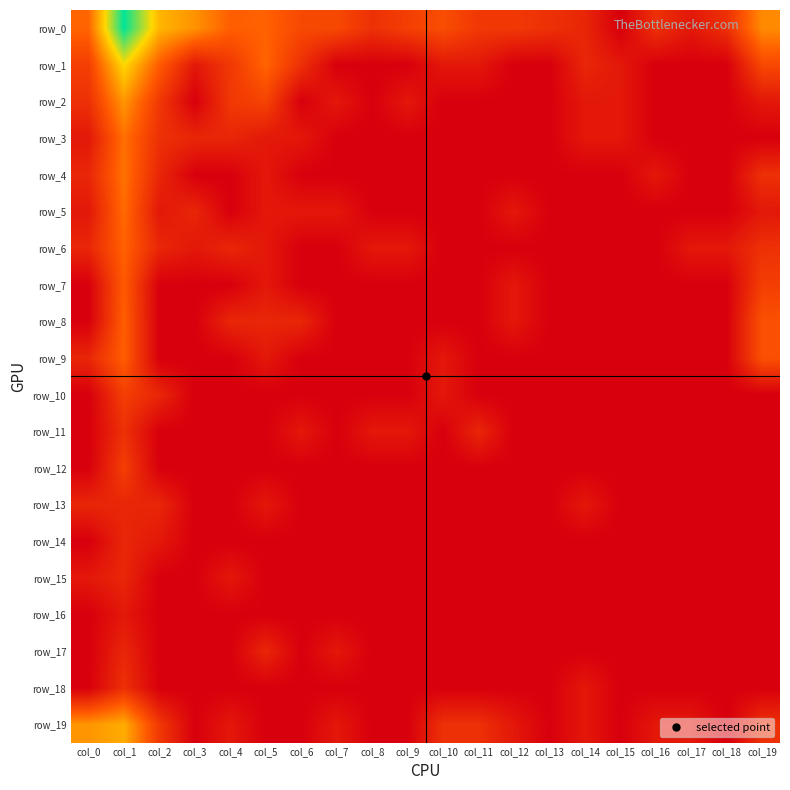

At how many categories does at least one series exceed 4?

2